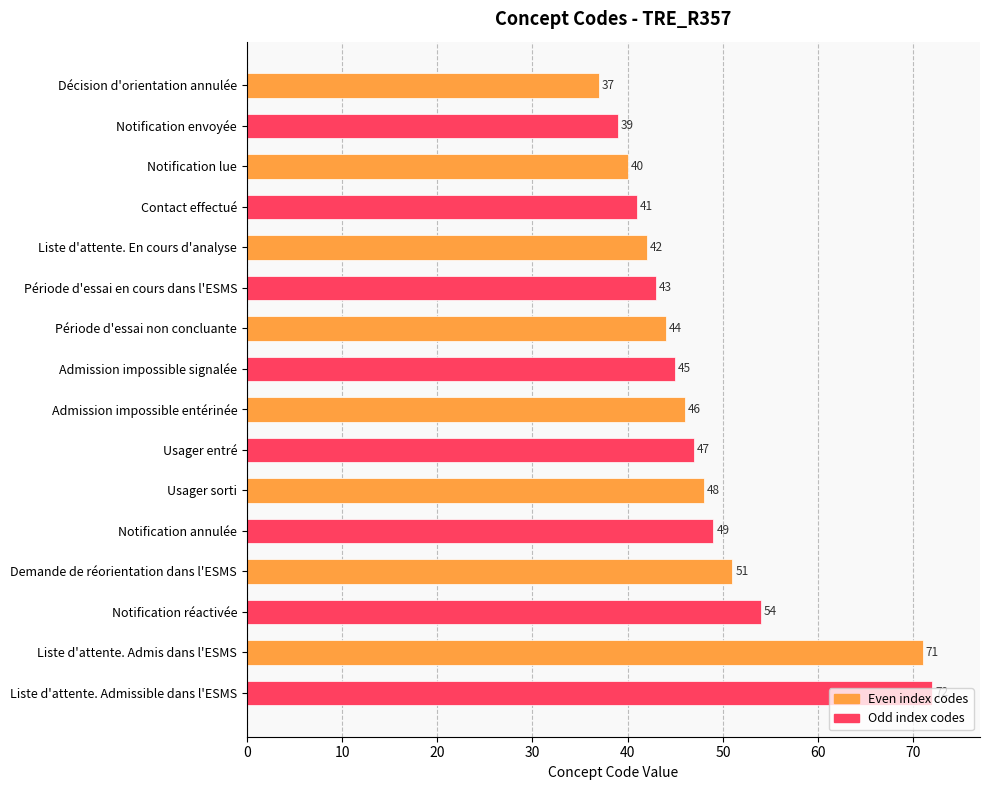

Which has a higher value, Décision d'orientation annulée or Liste d'attente. Admis dans l'ESMS?

Liste d'attente. Admis dans l'ESMS